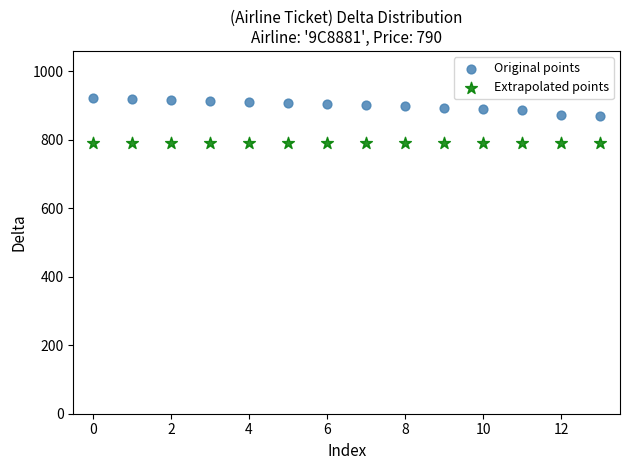

Which series contains the highest Y value?

Original points